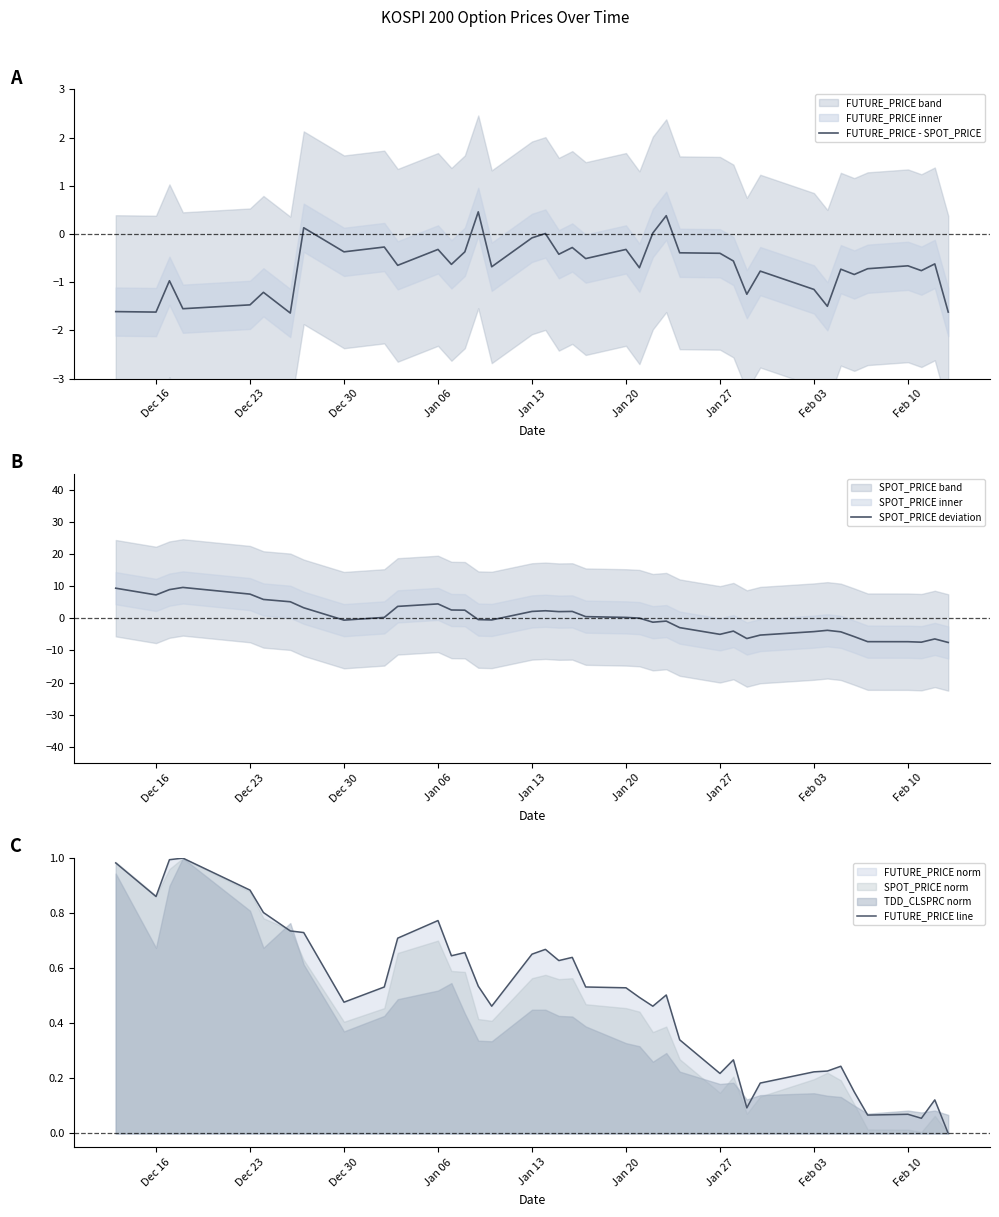

True or false: SPOT_PRICE deviation and FUTURE_PRICE - SPOT_PRICE intersect in this chart.

True